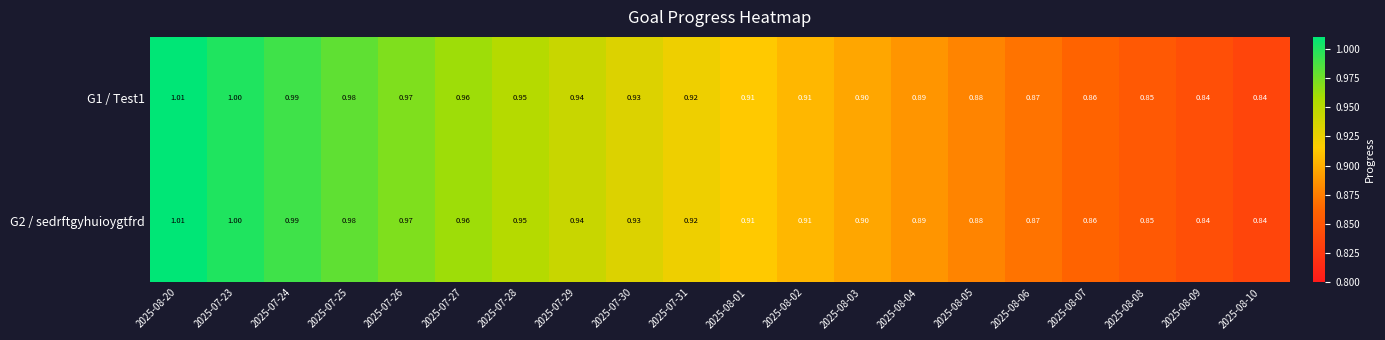

Is the value of G1 / Test1 at 2025-08-08 greater than the value of G2 / sedrftgyhuioygtfrd at 2025-08-10?

Yes